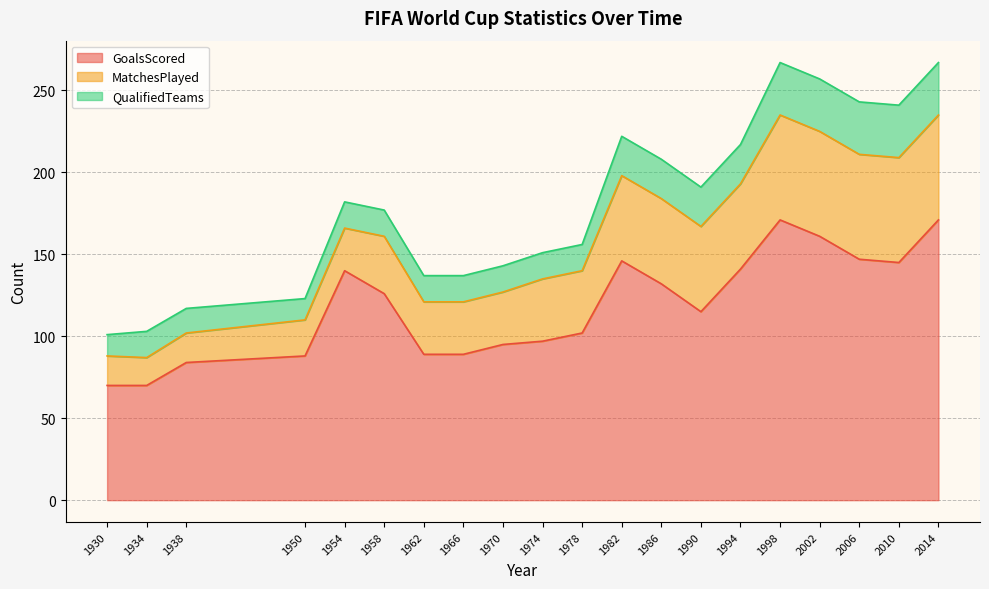

Which series has the largest total across all categories?

GoalsScored